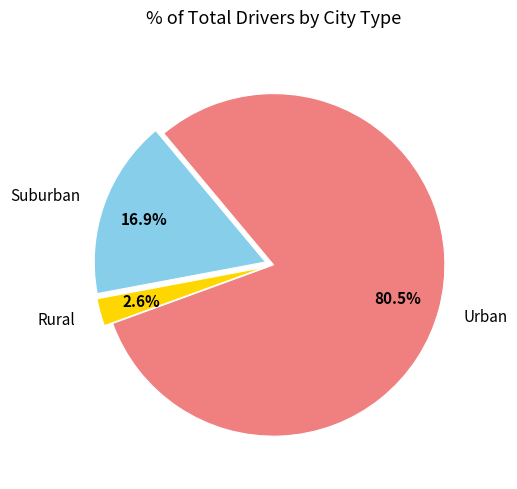

What is the largest slice in the pie chart?

Urban